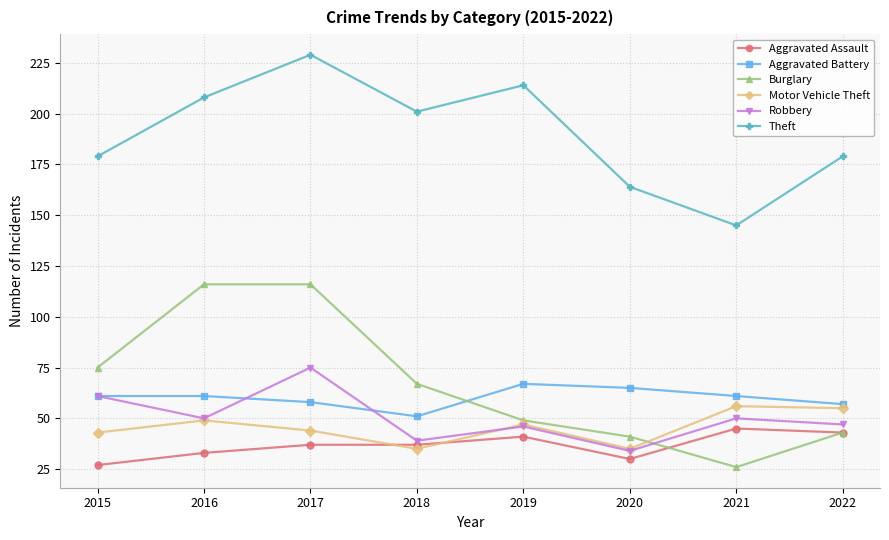

Which category has the lowest value in the Burglary series?

2021